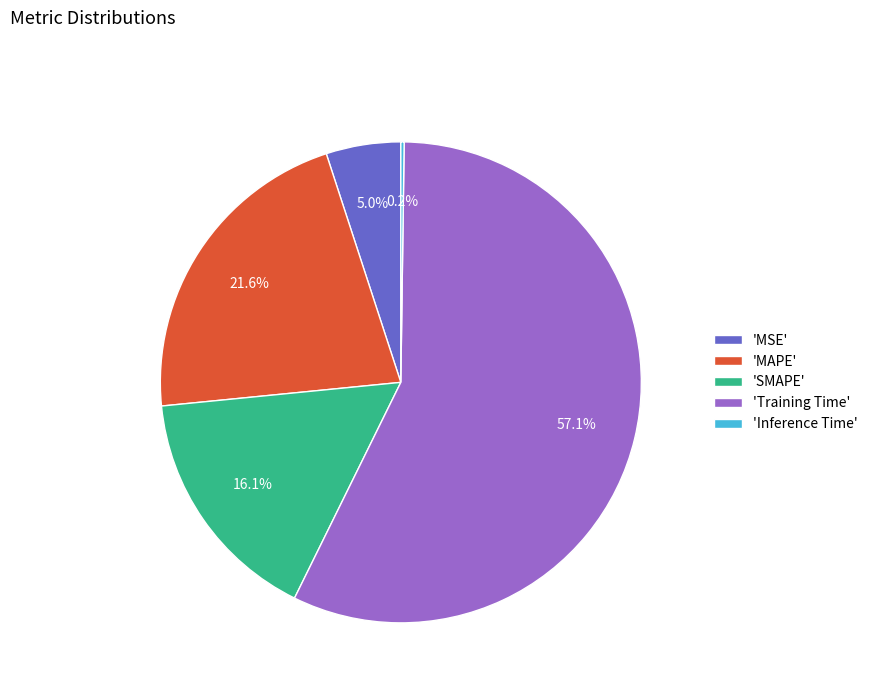

Is 'Training Time' the majority of the pie?

Yes